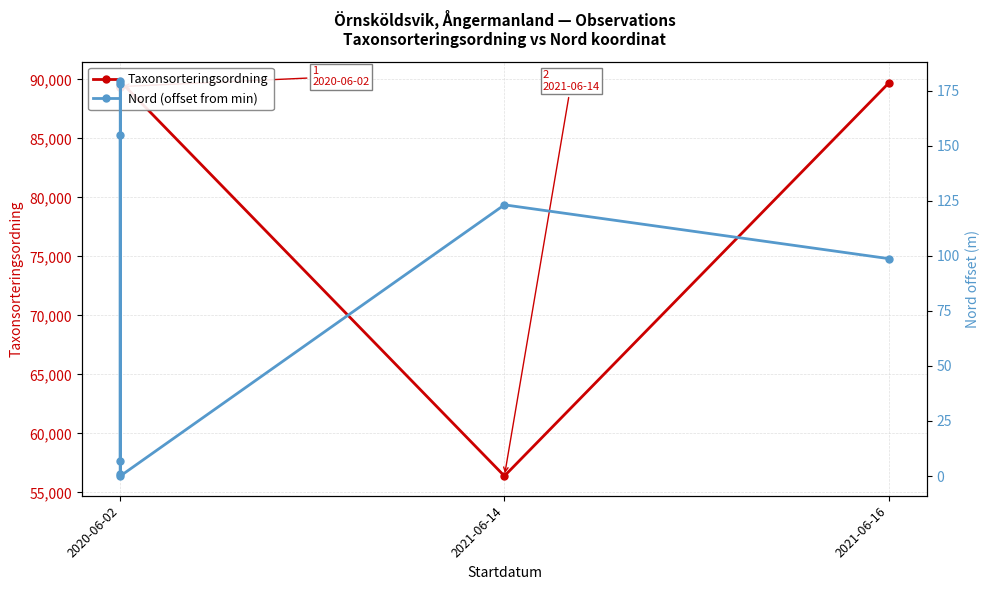

Which has a higher value, 2020-06-02 or 2020-06-02?

2020-06-02